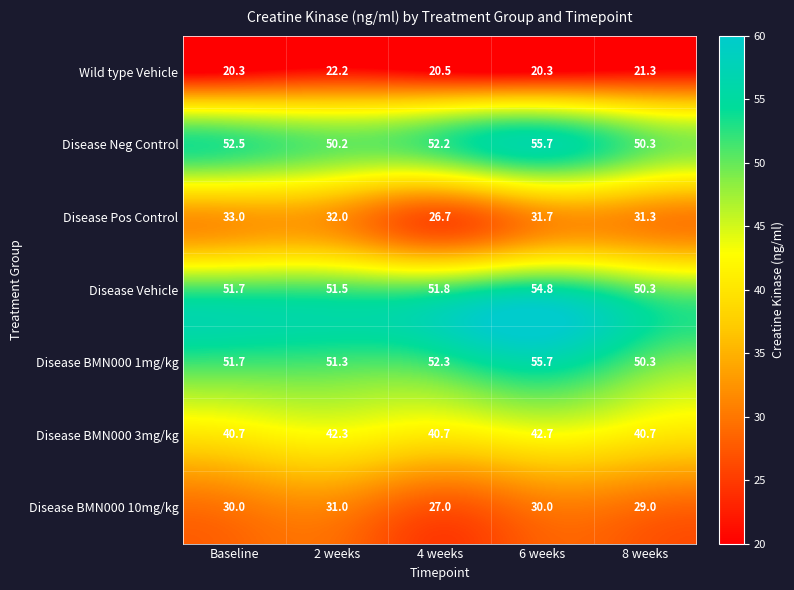

Is it true that Disease BMN000 10mg/kg equals 15.2 at 2 weeks?

False